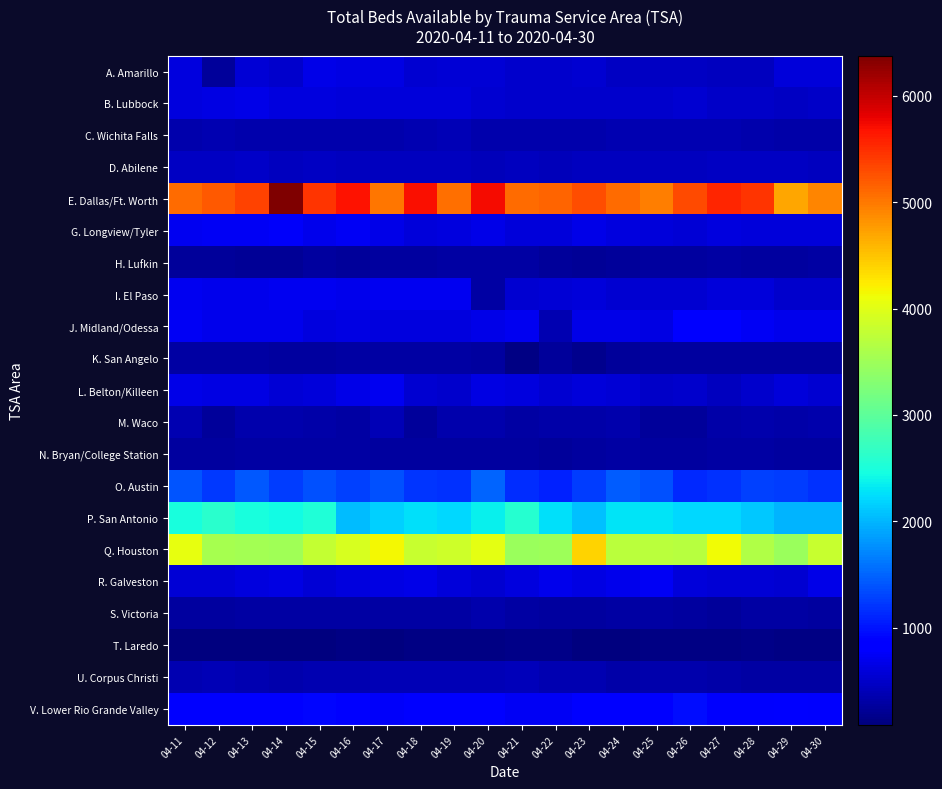

What is the spread (max minus min) of values at 04-28?

5326